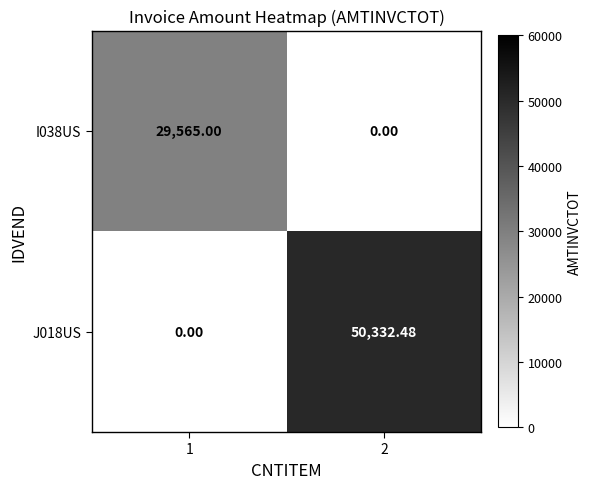

Is the value of J018US at 2 greater than the value of I038US at 2?

Yes